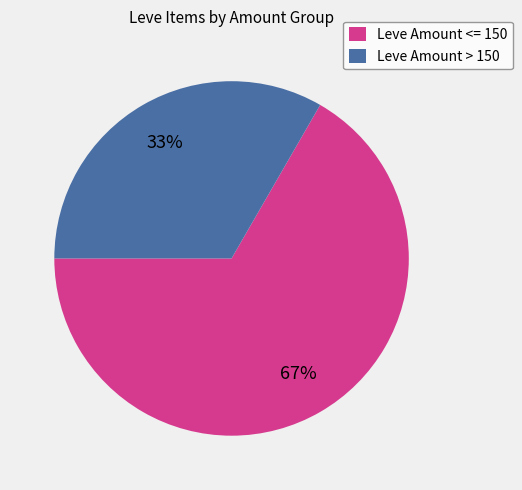

To the nearest percent, what is the combined percentage of Leve Amount > 150 and Leve Amount <= 150?

100%